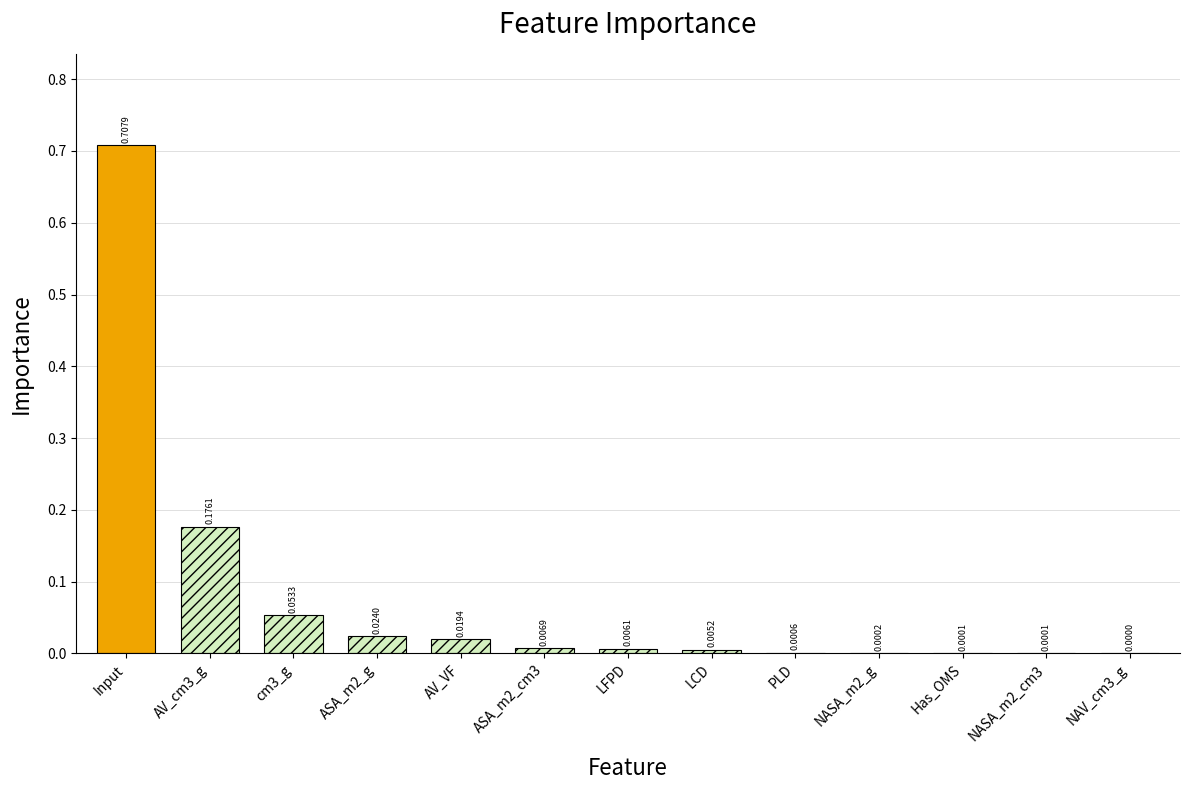

What is the sum of all values?

1.0